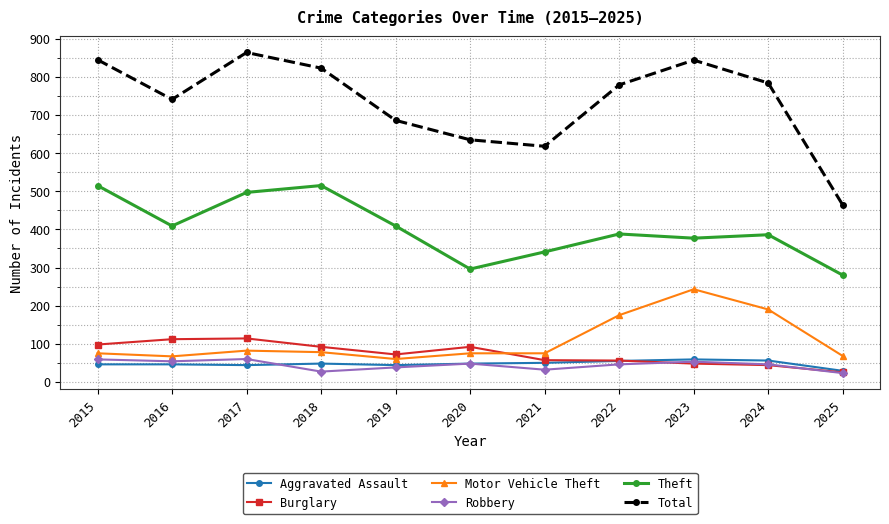

True or false: Theft has more than 0 points higher than both neighbors.

True